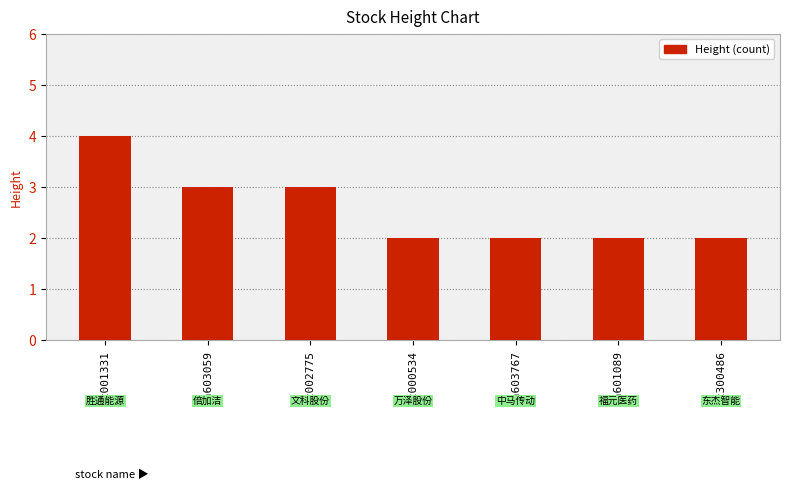

What is the approximate value at sz300486?

2